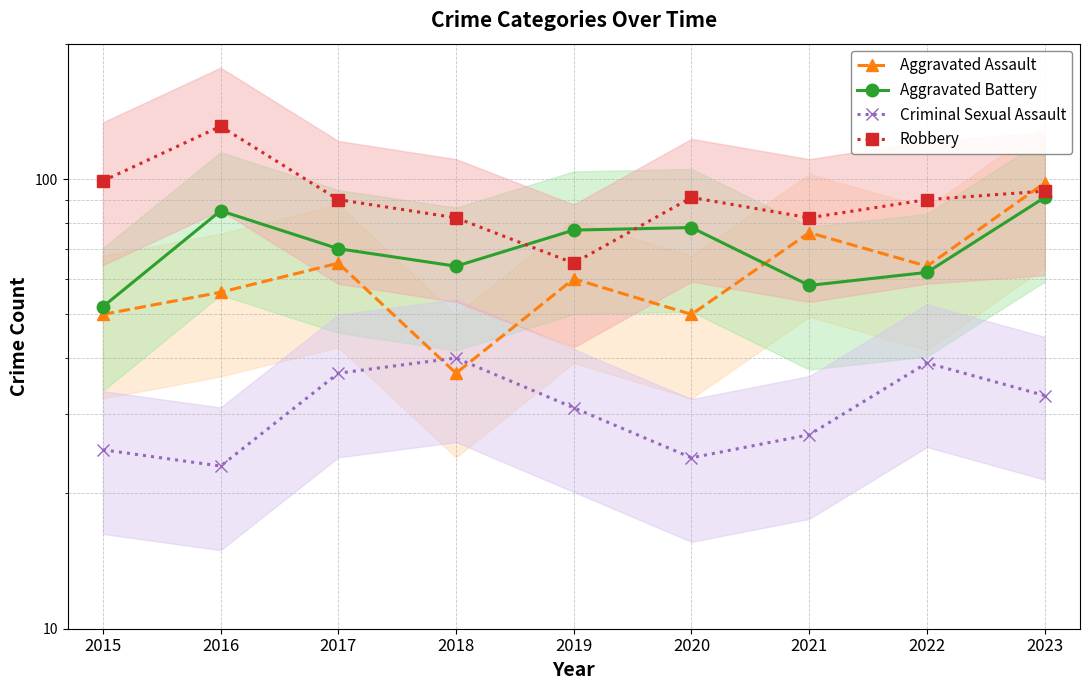

Does the chart have visible grid lines?

Yes